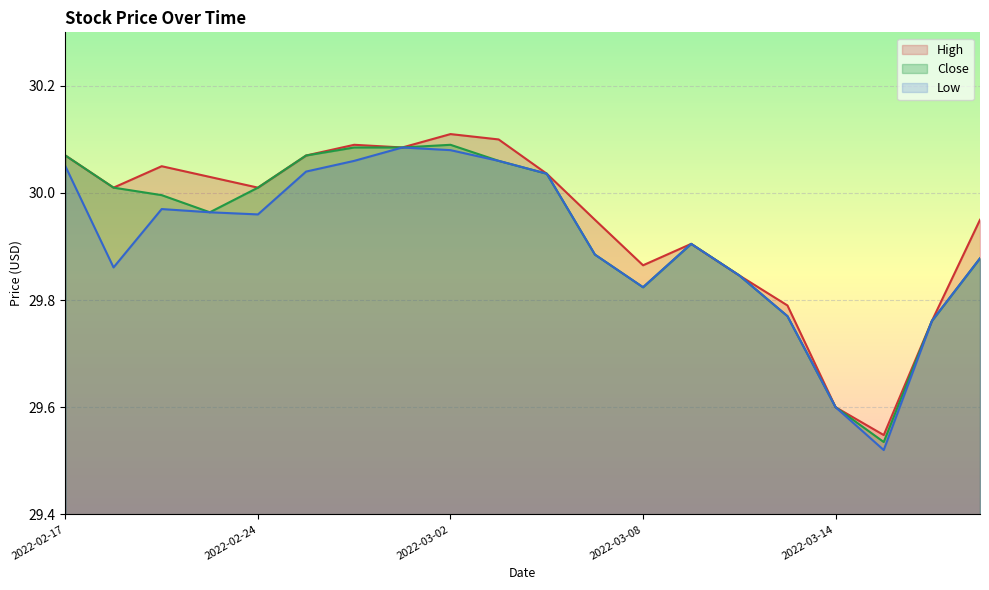

What position from the left is 2022-03-10?

15